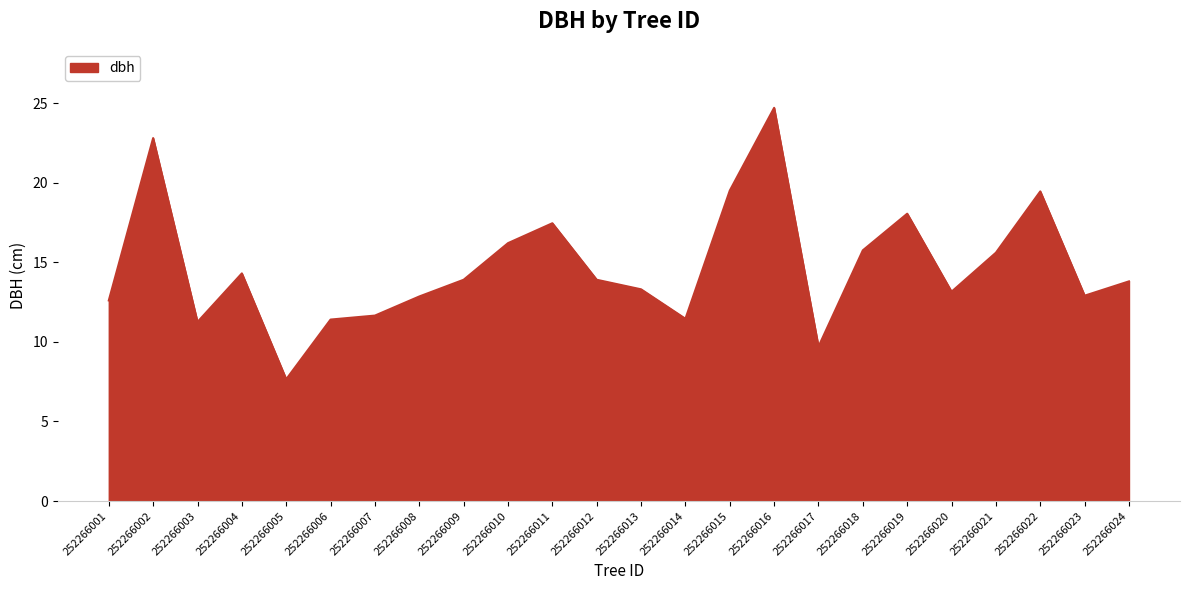

How many interior local peaks (higher than both neighbors) does the data have?

6